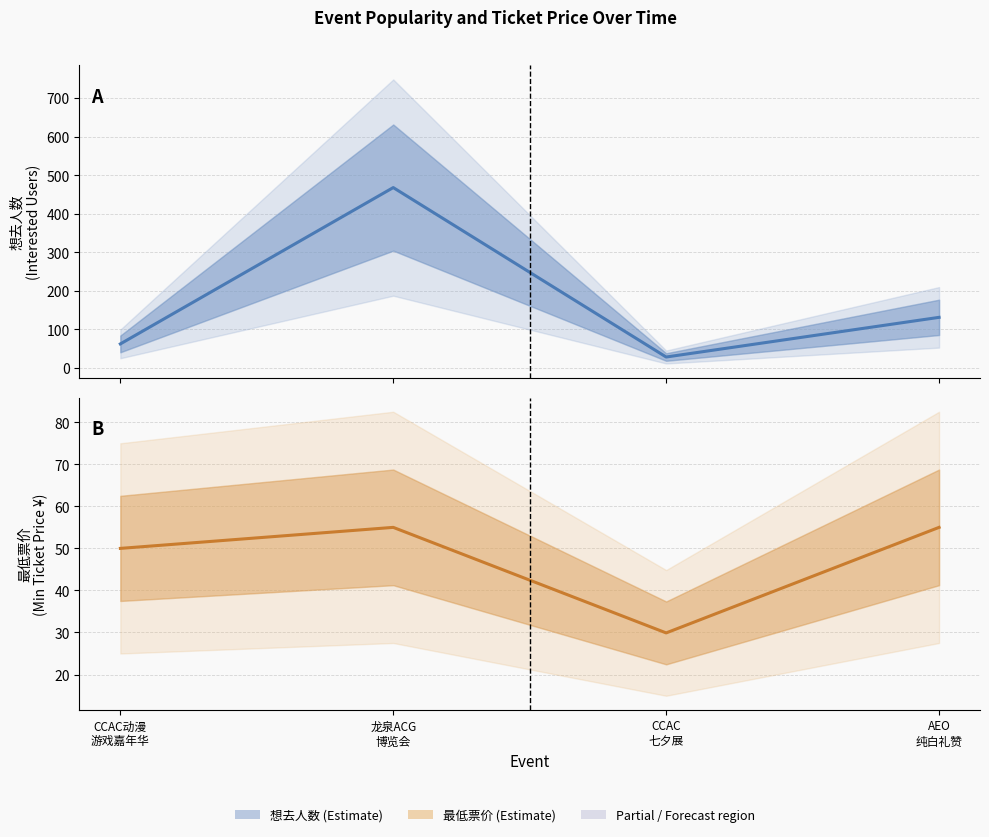

At which category is the sum across all series the highest?

龙泉ACG
博览会